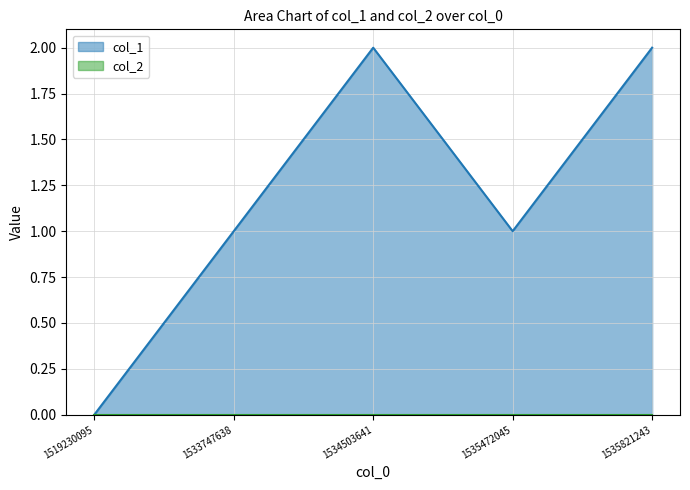

How many interior local valleys (lower than both neighbors) does the data have?

1